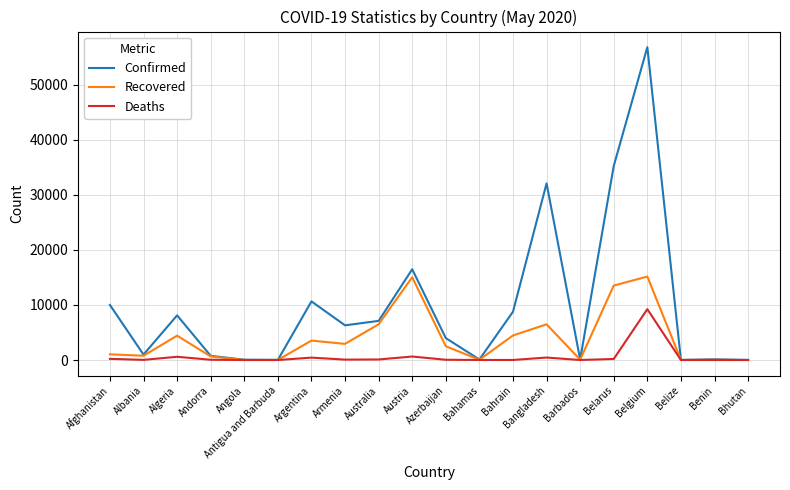

Between Bangladesh and Belgium, which series saw the biggest shift?

Confirmed